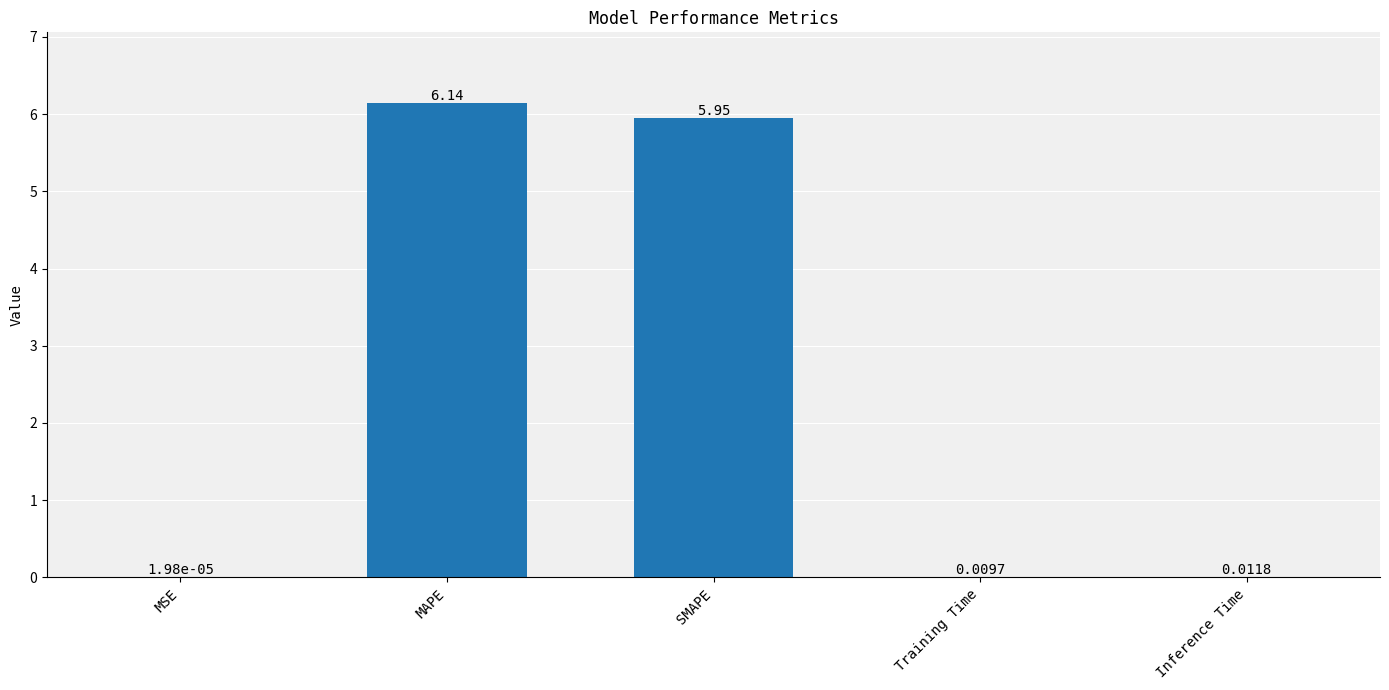

Between Training Time and SMAPE, which is larger?

SMAPE